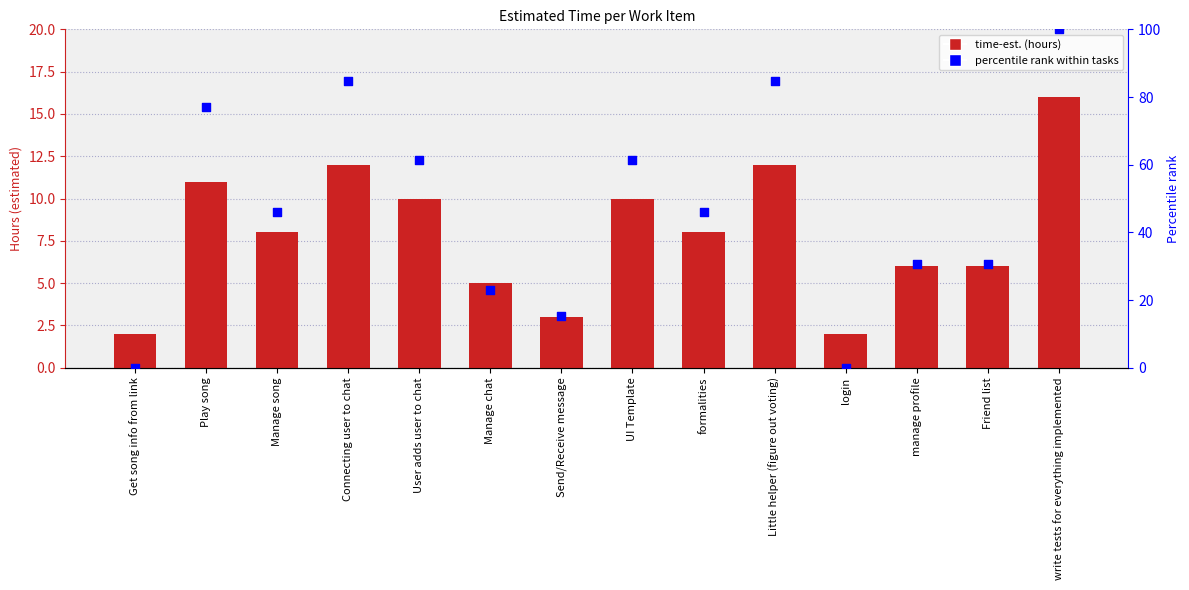

What is the total value across all series at formalities?

54.2